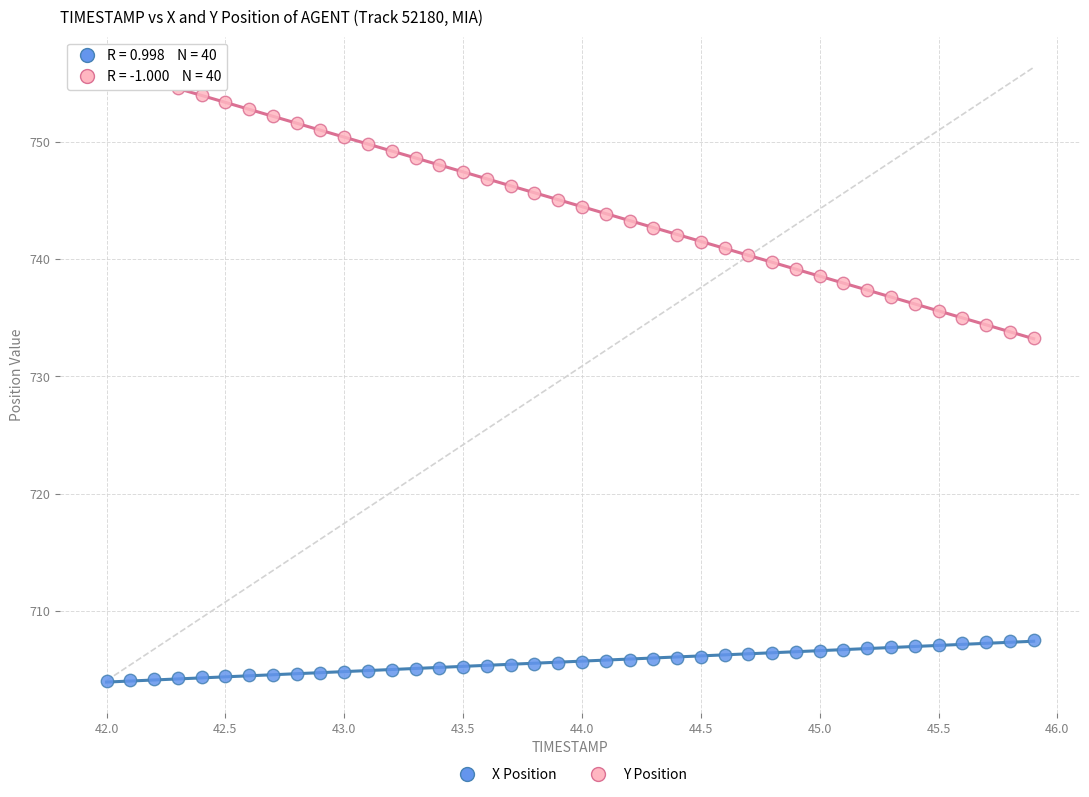

Which series reaches the minimum Y coordinate?

X Position